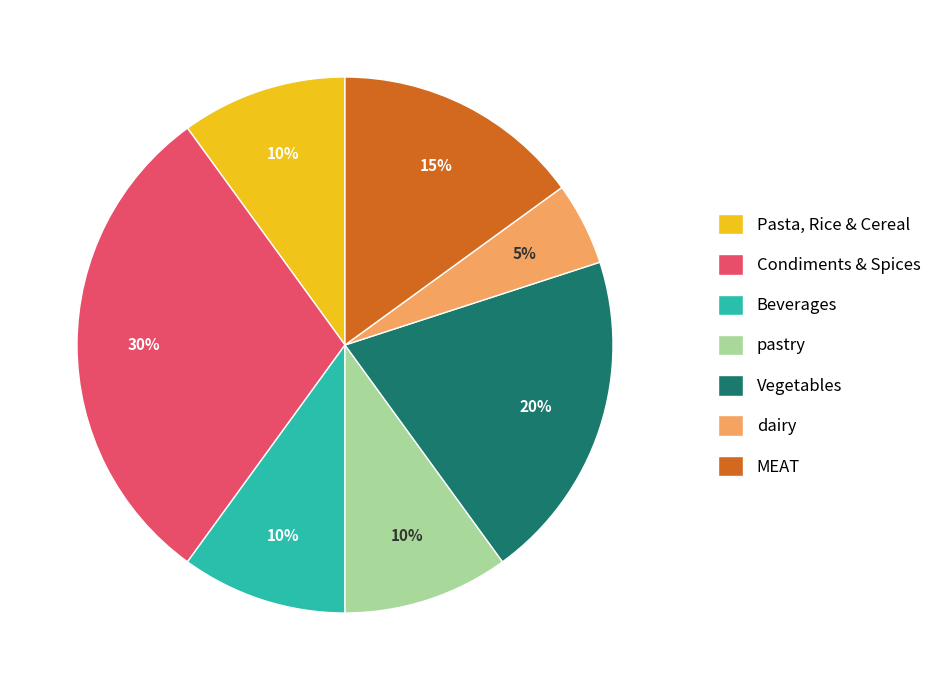

Which slice is the smallest?

dairy